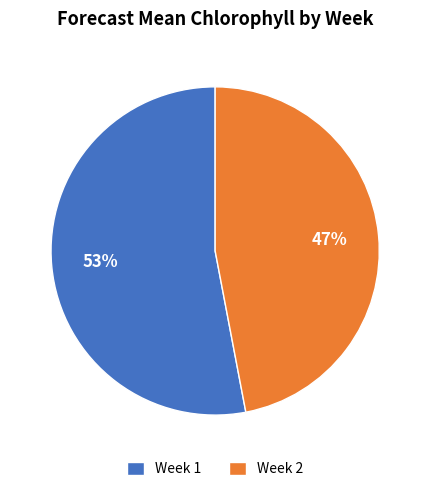

Is it true that Week 1 is 64% of the pie?

False